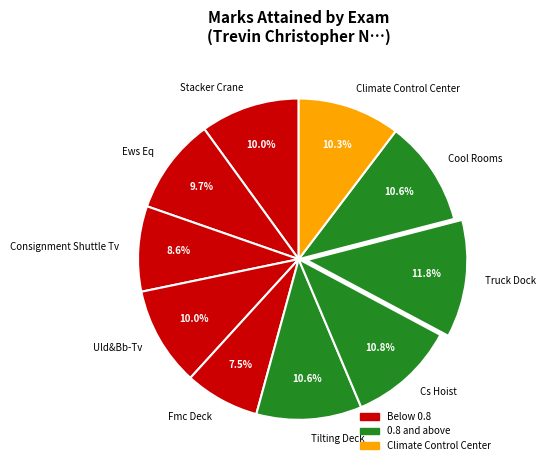

Which category has the biggest portion of the pie?

Truck Dock